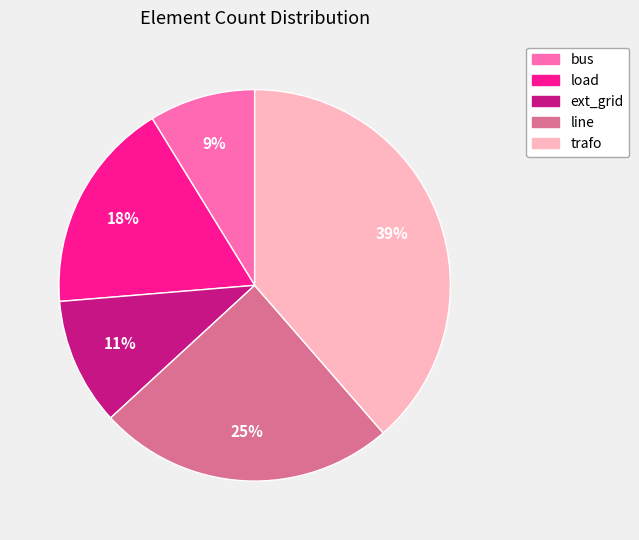

Does any single category account for the majority?

No